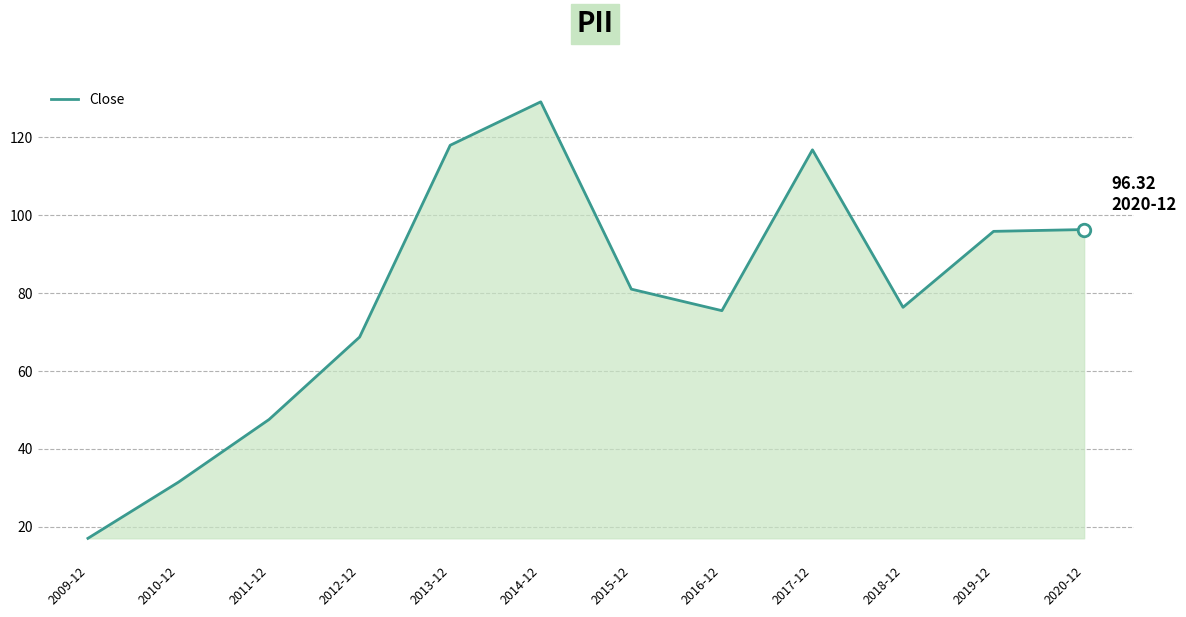

What is the smallest value displayed?

17.0